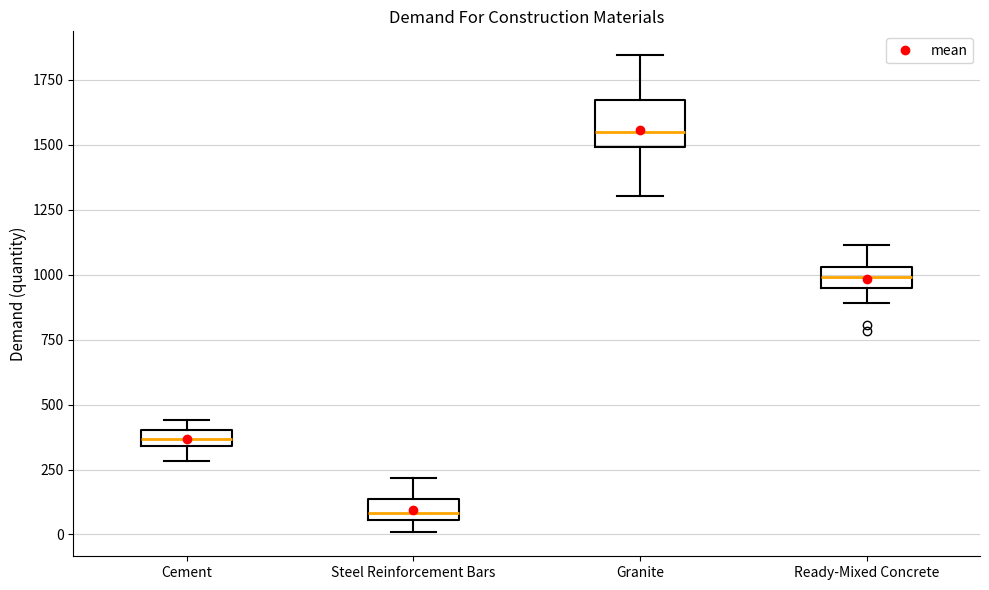

Which box's median line is the highest?

Granite